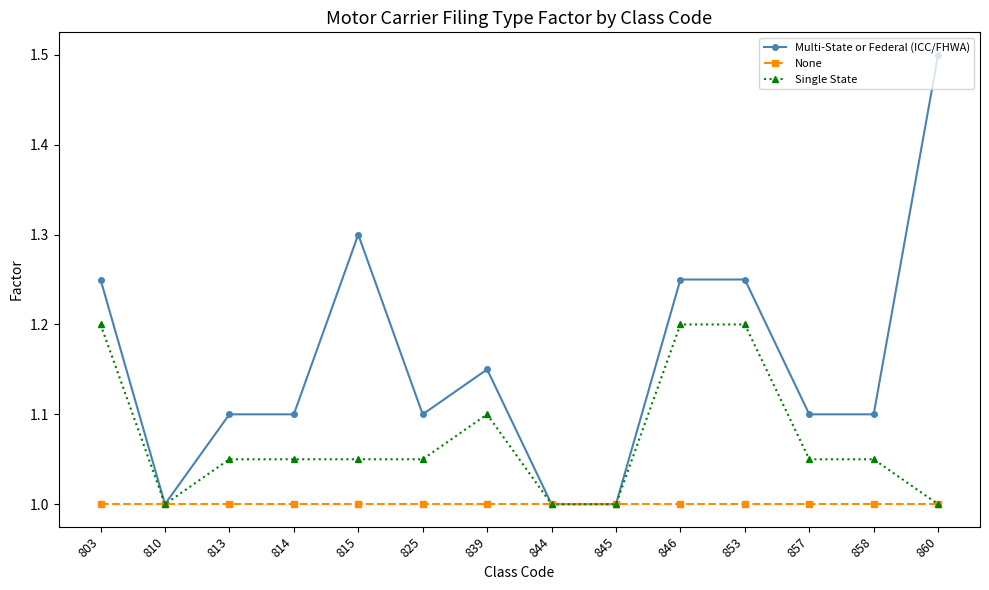

At 825, list the series in order from smallest to largest.

None, Single State, Multi-State or Federal (ICC/FHWA)